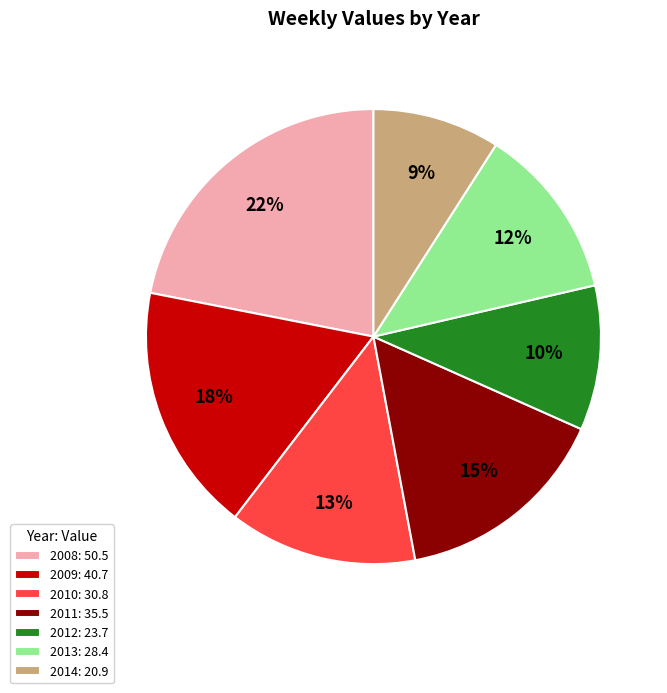

Does any single category account for the majority?

No